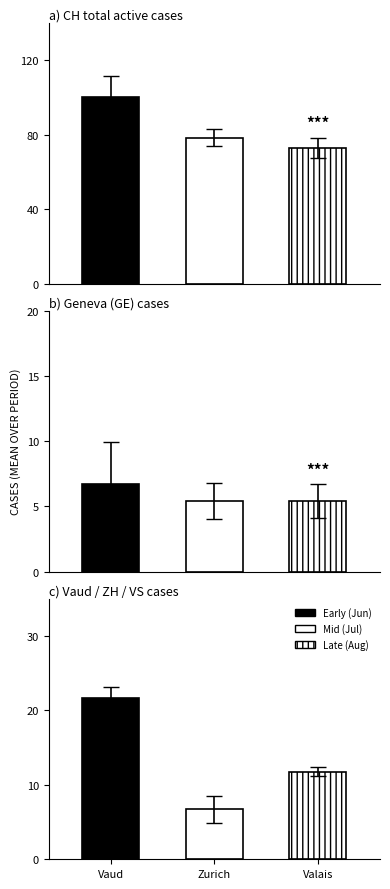

The ZH series shows 14 at 33. True or false?

False